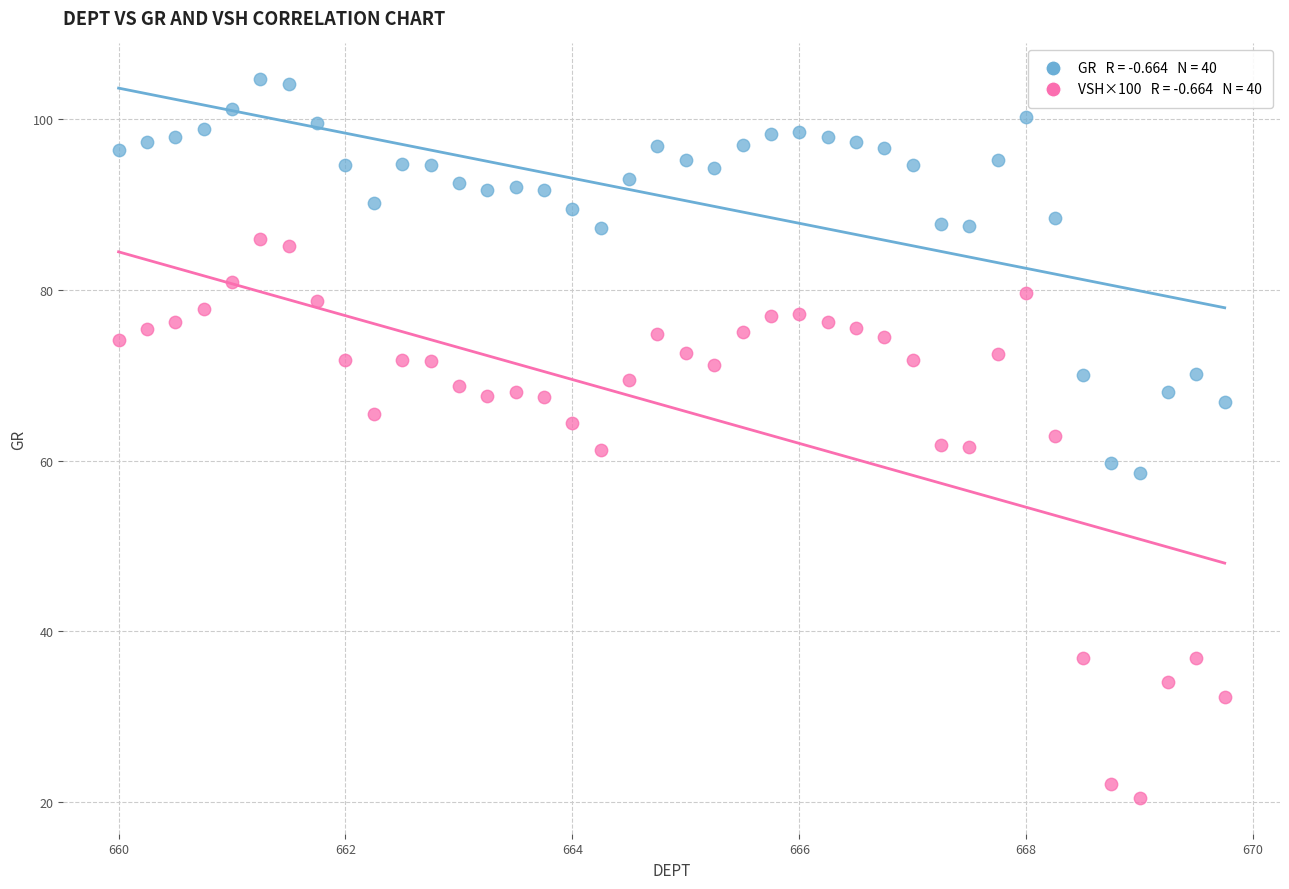

Across all data points, what is the range of X values (max minus min)?

9.8